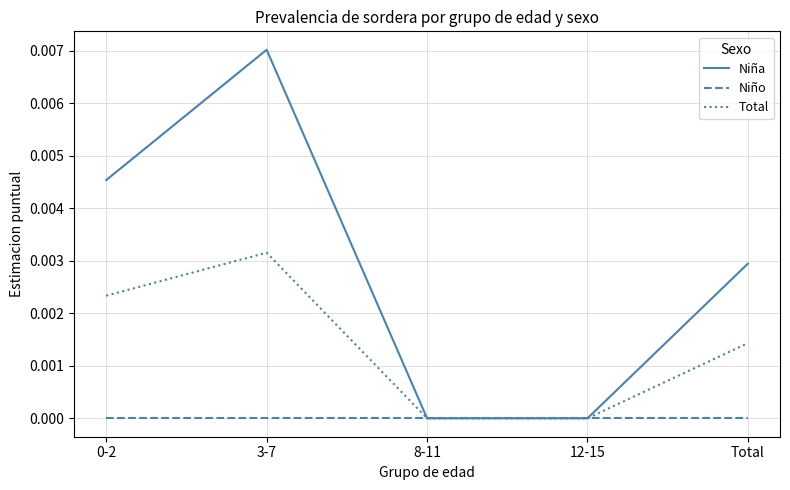

Rank the series by their average value, from lowest to highest.

Niño, Total, Niña